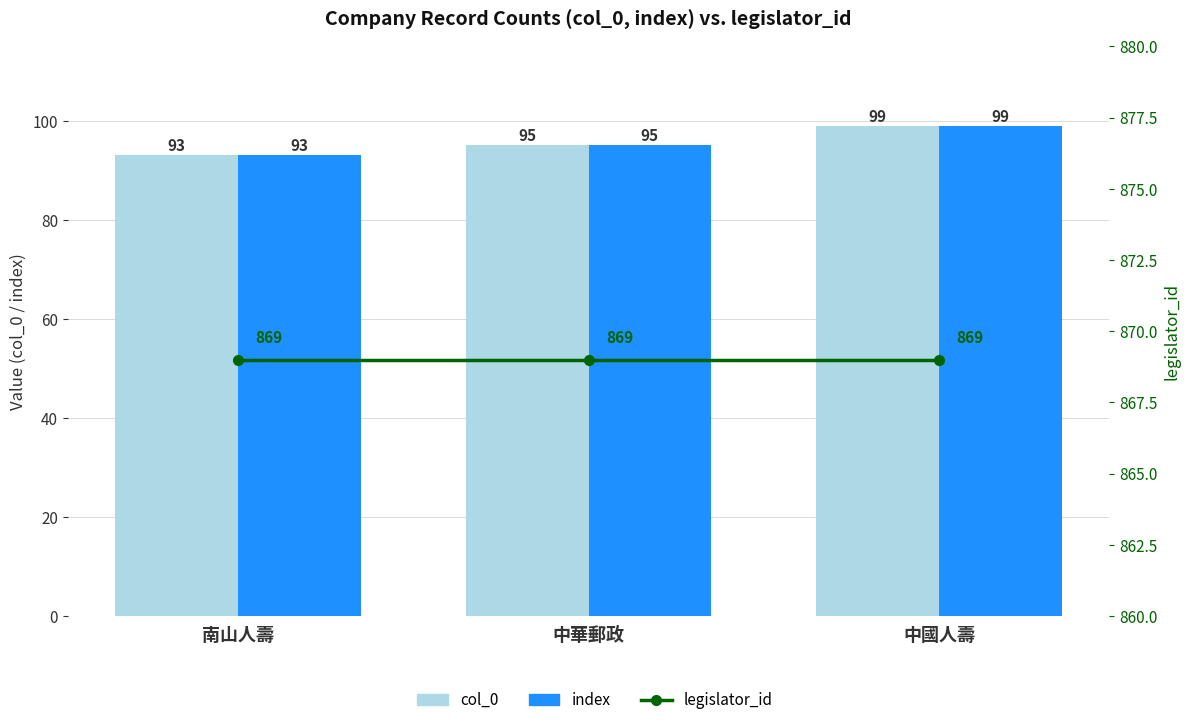

The value of legislator_id at 中華郵政 is 869. True or false?

True